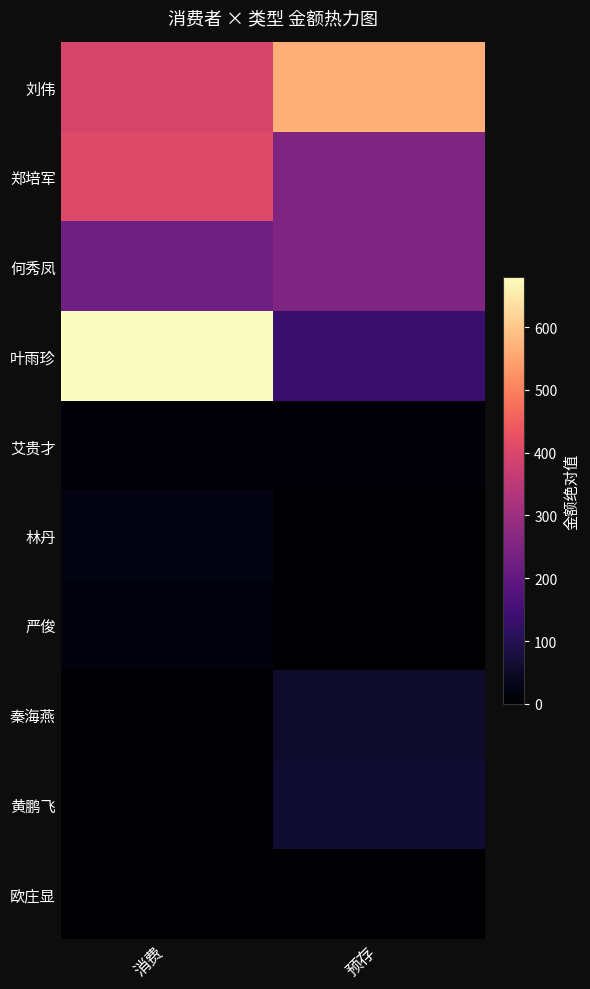

At which category is the sum across all series the highest?

消费